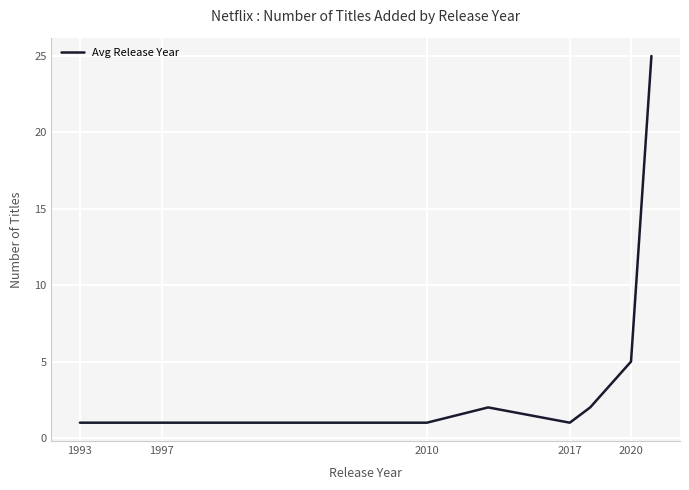

What is the difference between the second highest and minimum values?

4